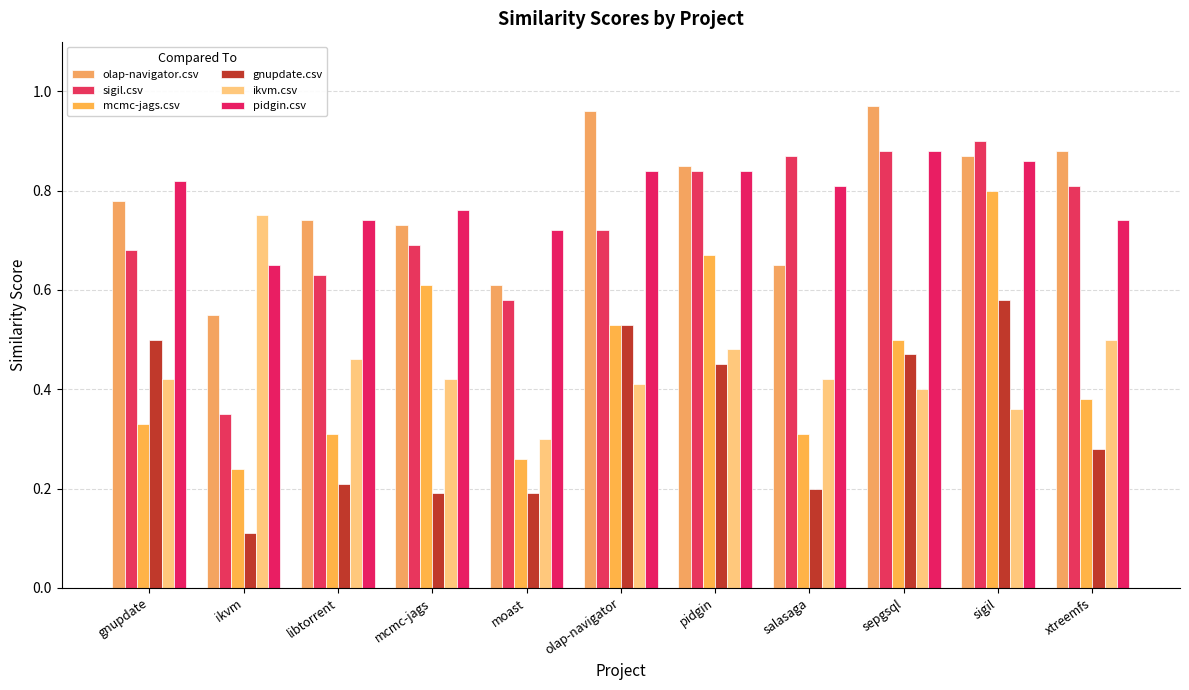

The value of pidgin.csv at ikvm is 0.2. True or false?

False